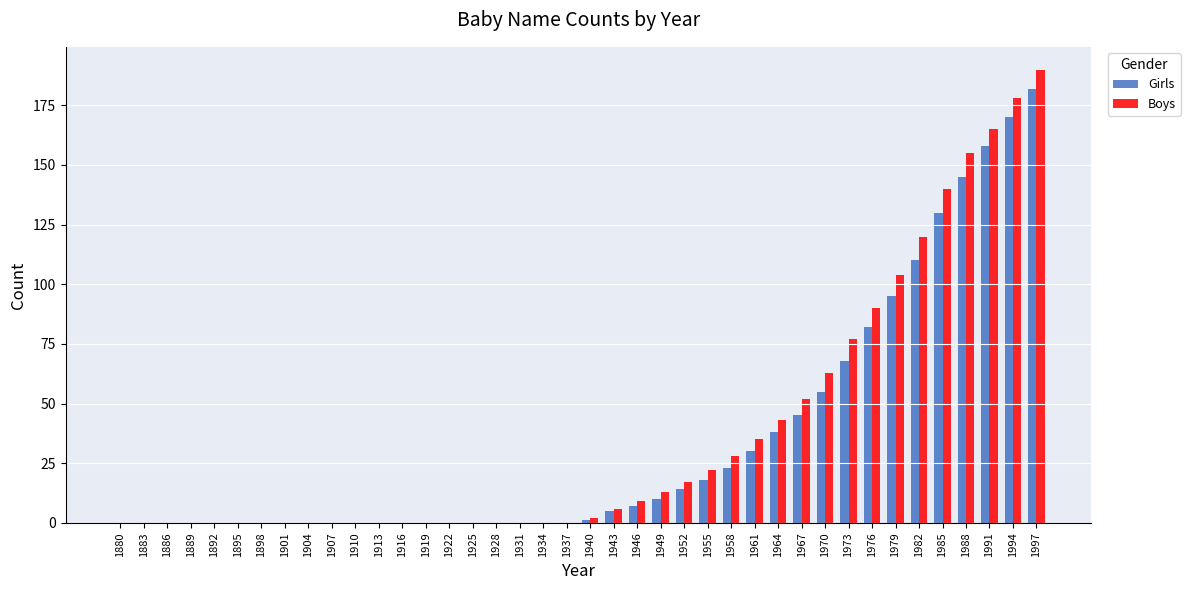

Reading left to right, transcribe all the data shown in this chart.

Girls: 0	0	0	0	0	0	0	0	0	0	0	0	0	0	0	0	0	0	0	0	1	5	7	10	14	18	23	30	38	45	55	68	82	95	110	130	145	158	170	182
Boys: 0	0	0	0	0	0	0	0	0	0	0	0	0	0	0	0	0	0	0	0	2	6	9	13	17	22	28	35	43	52	63	77	90	104	120	140	155	165	178	190